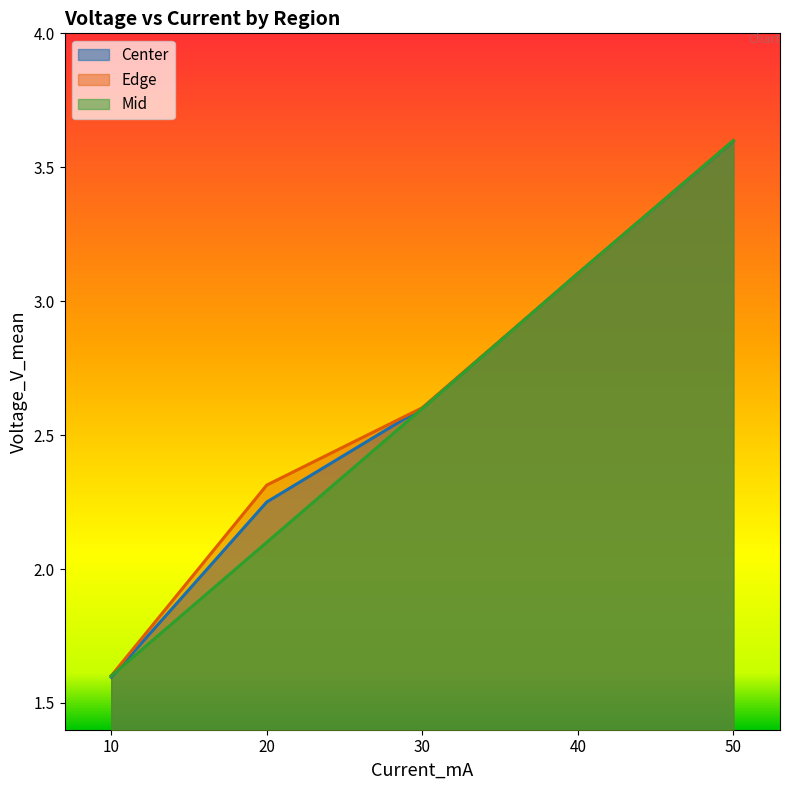

What is the total value across all series at 20?

6.7